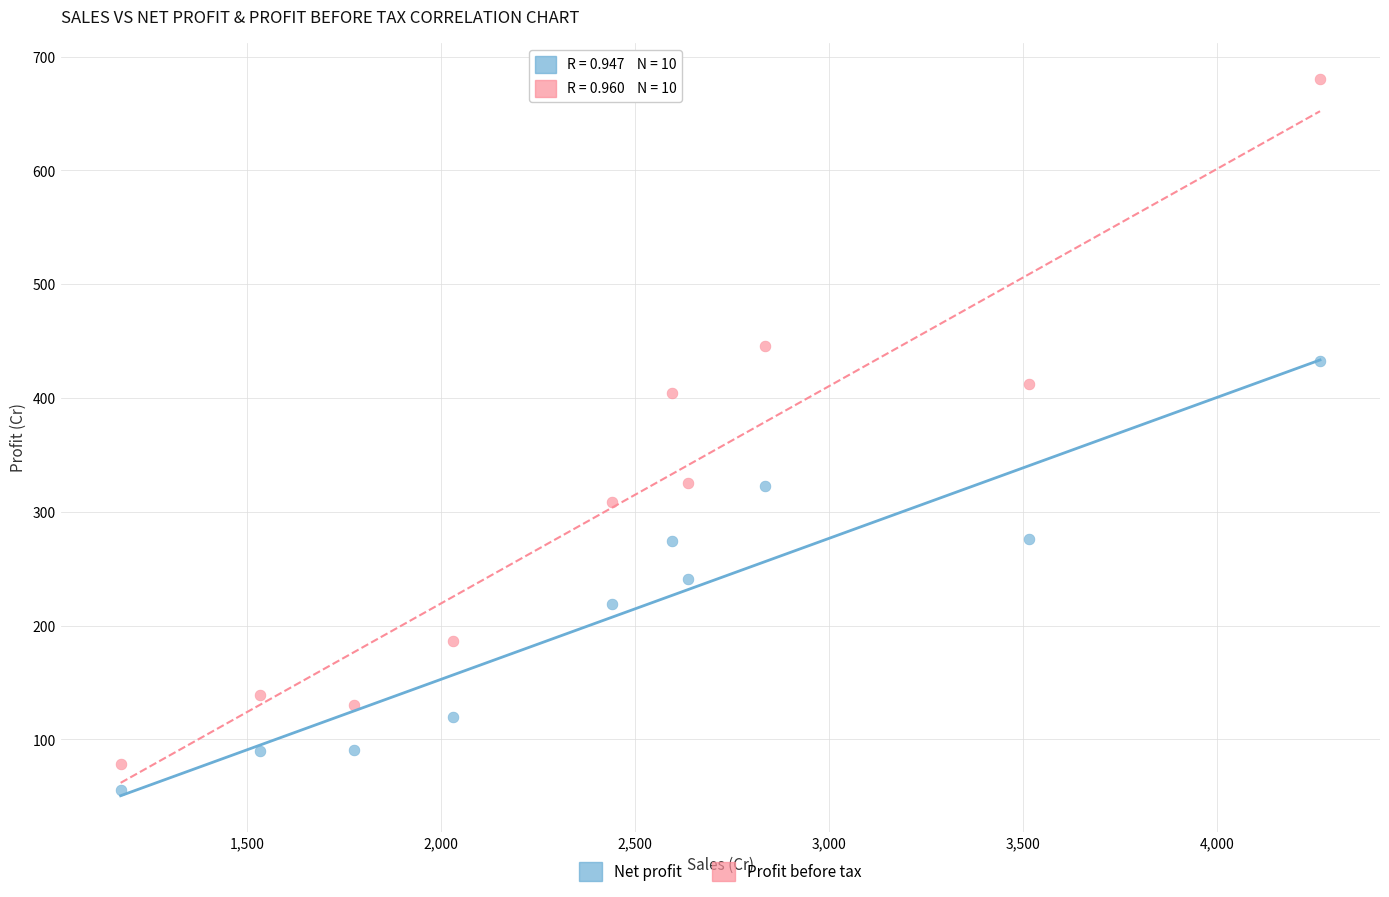

Which series has the widest spread of Y values?

Profit before tax